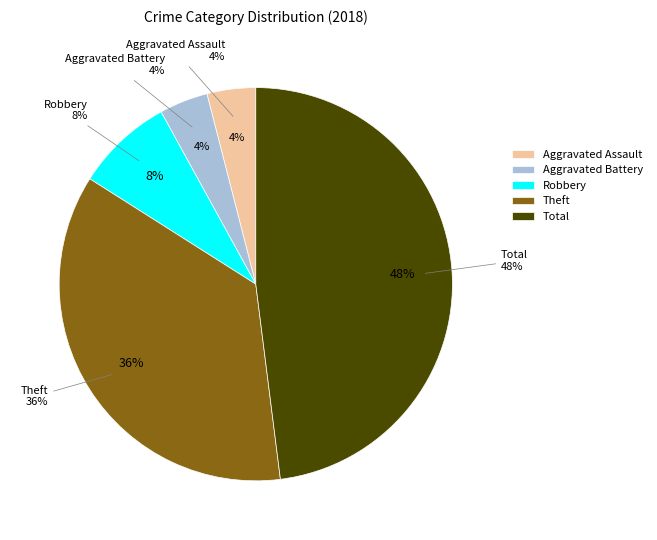

To the nearest percent, what portion does Total represent?

48%